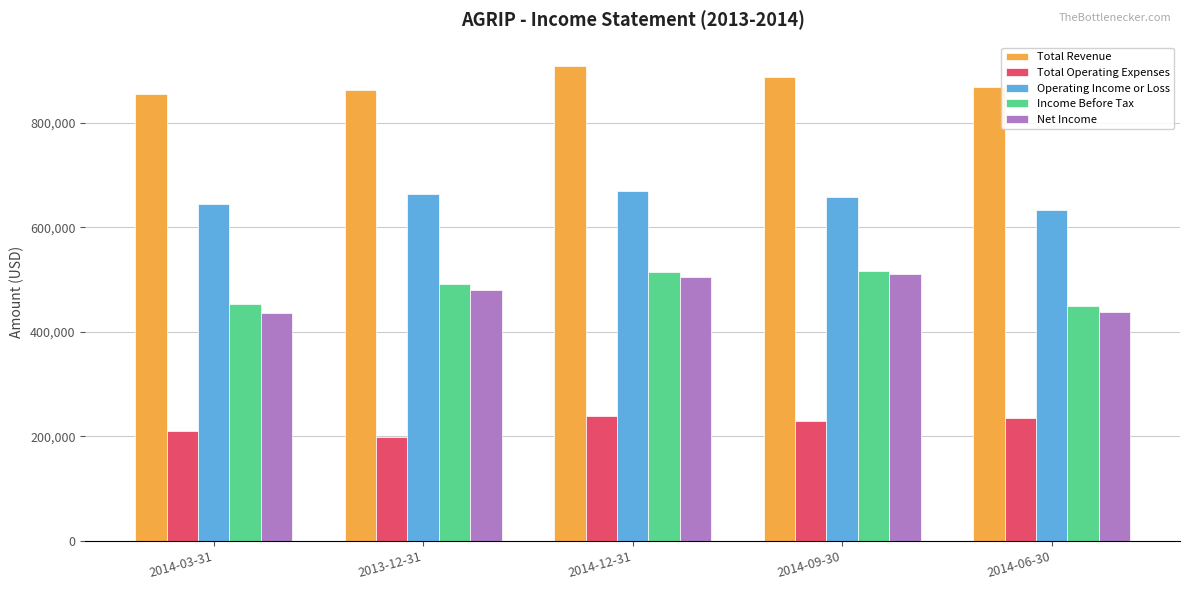

What is the maximum value shown in the chart?

908400